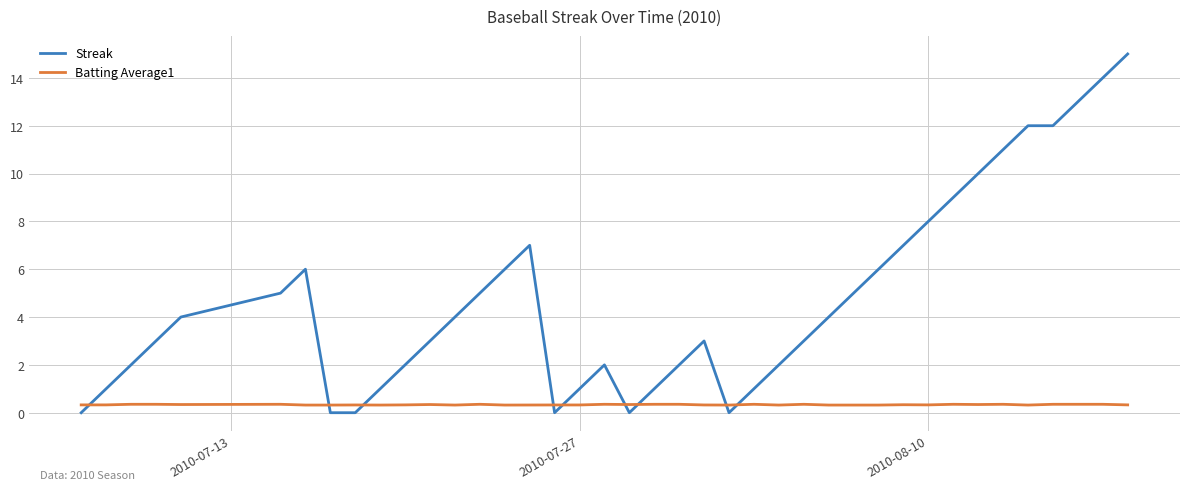

How many times do Batting Average1 and Streak cross each other?

9